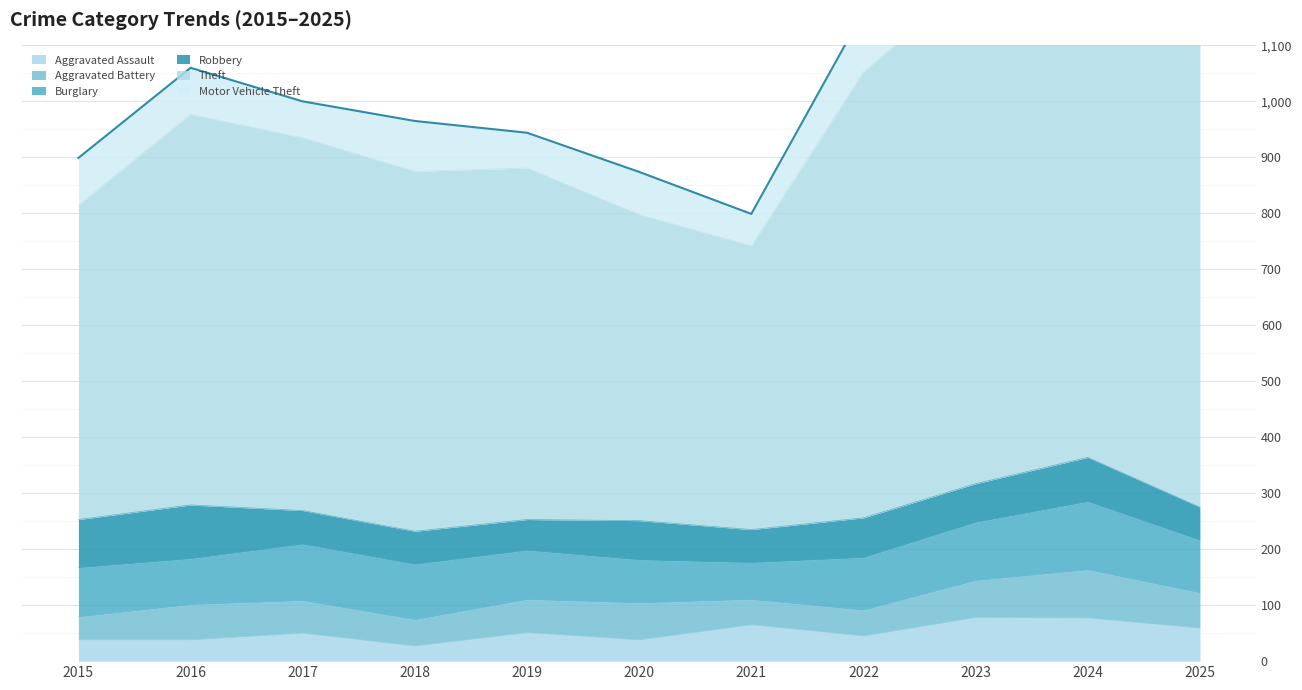

What is the difference between the second highest and second lowest values in the Motor Vehicle Theft series?

142